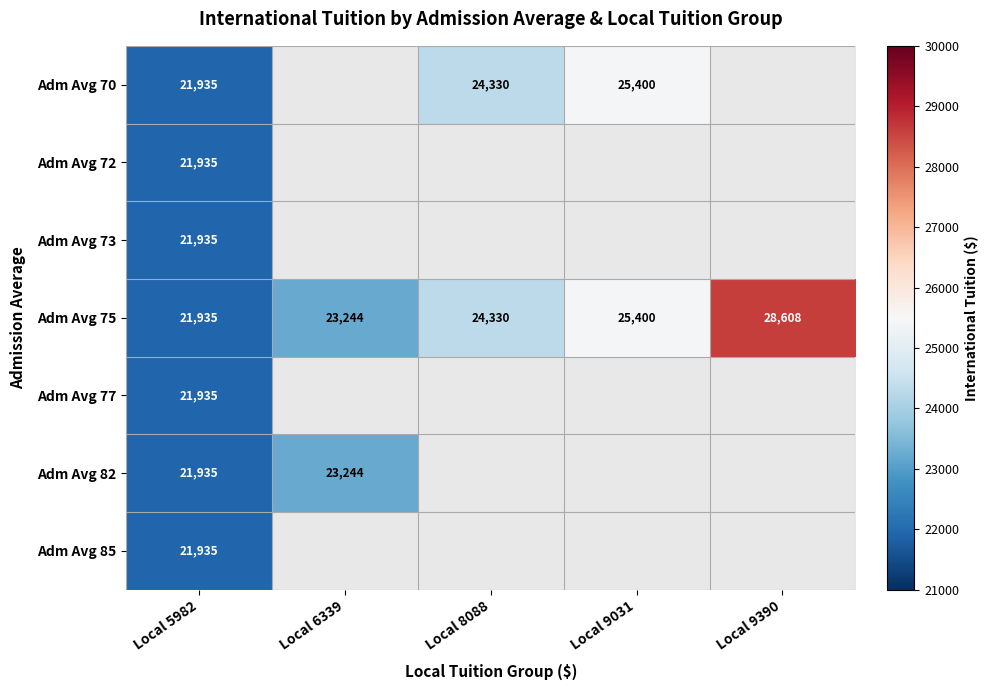

The Adm Avg 75 series shows 15528.7 at Local 9031. True or false?

False